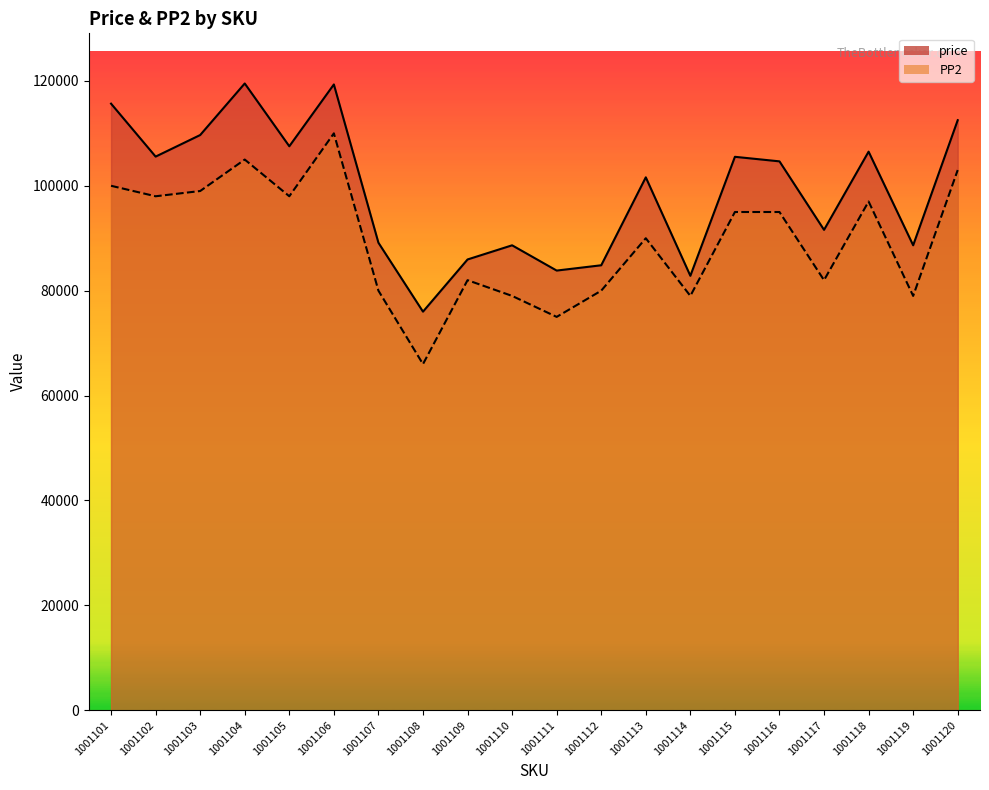

Reading left to right, list all the values displayed in this chart.

price: 1001101=115658	1001102=105564	1001103=109676	1001104=119507	1001105=107536	1001106=119322	1001107=89143	1001108=76000	1001109=85951	1001110=88651	1001111=83834	1001112=84844	1001113=101611	1001114=82835	1001115=105524	1001116=104657	1001117=91598	1001118=106508	1001119=88655	1001120=112507
PP2: 1001101=100000	1001102=98000	1001103=99000	1001104=105000	1001105=98000	1001106=110000	1001107=80000	1001108=66000	1001109=82000	1001110=79000	1001111=75000	1001112=80000	1001113=90000	1001114=79000	1001115=95000	1001116=95000	1001117=82000	1001118=97000	1001119=79000	1001120=103000